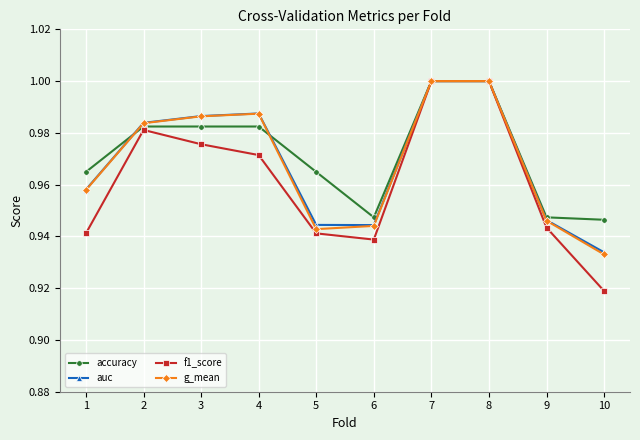

Where is g_mean nearest to the value 0?

10